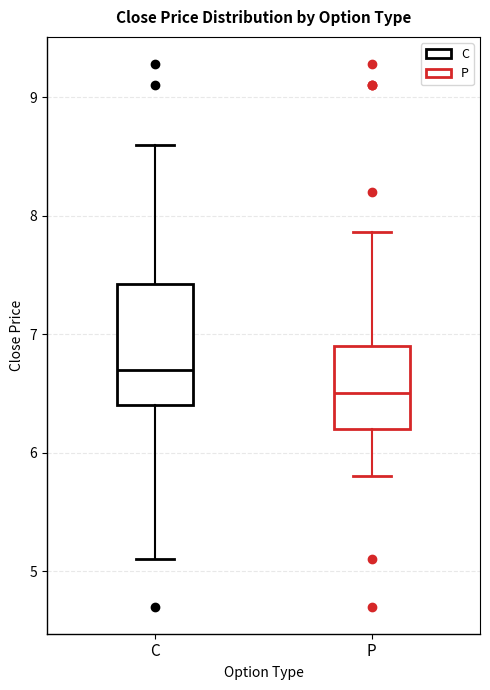

Comparing the boxes themselves (not the whiskers), which one is the tallest?

C